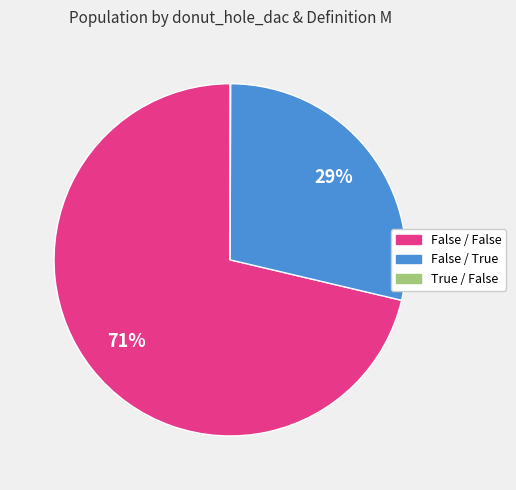

To the nearest percent, what is the difference between the largest and smallest slice percentages?

71%